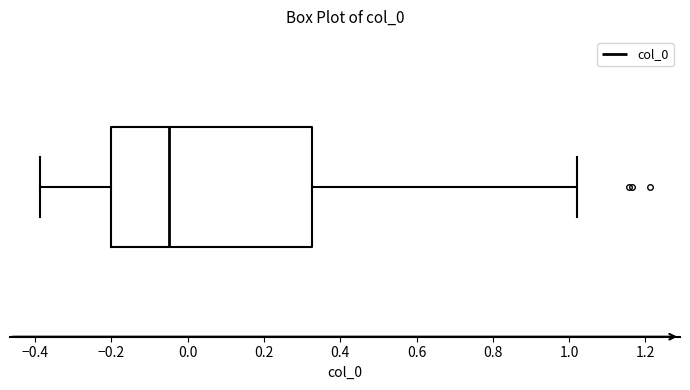

Where is the right edge of the box on the x-axis? The values are not printed on the chart, so give them approximately, as read against the axis.

0.32